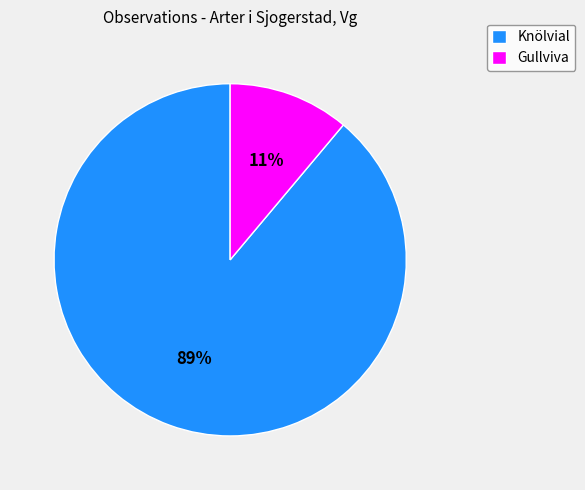

How many slices are in this pie chart?

2